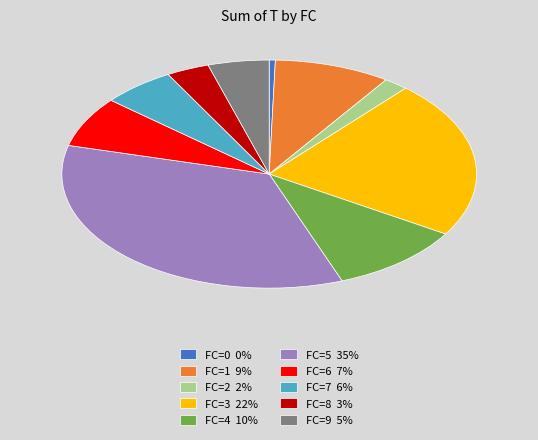

Is there a majority slice in this chart?

No